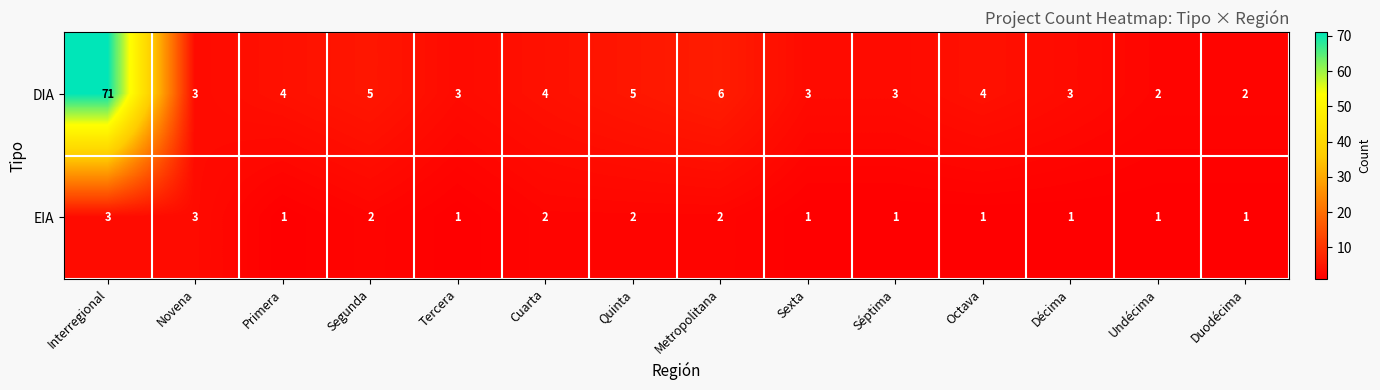

The value of EIA at Segunda is 2. True or false?

True